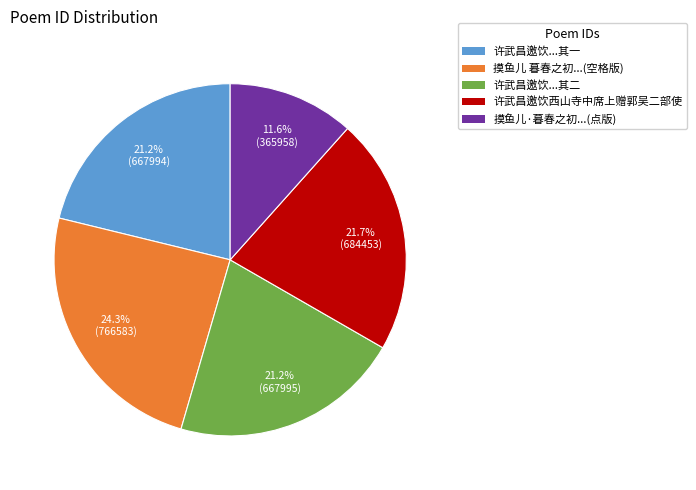

Does any single category account for the majority?

No